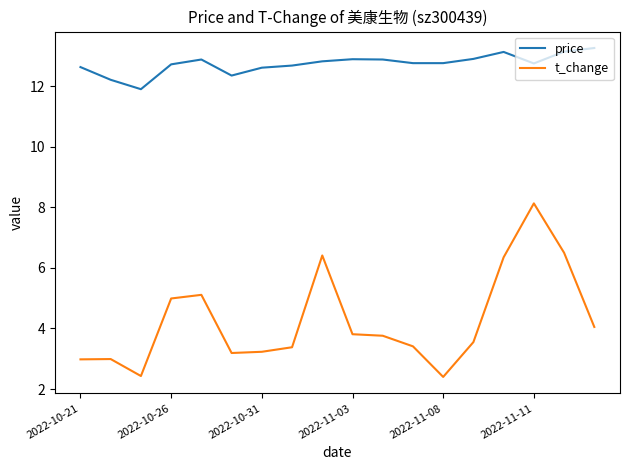

True or false: t_change and price intersect in this chart.

False